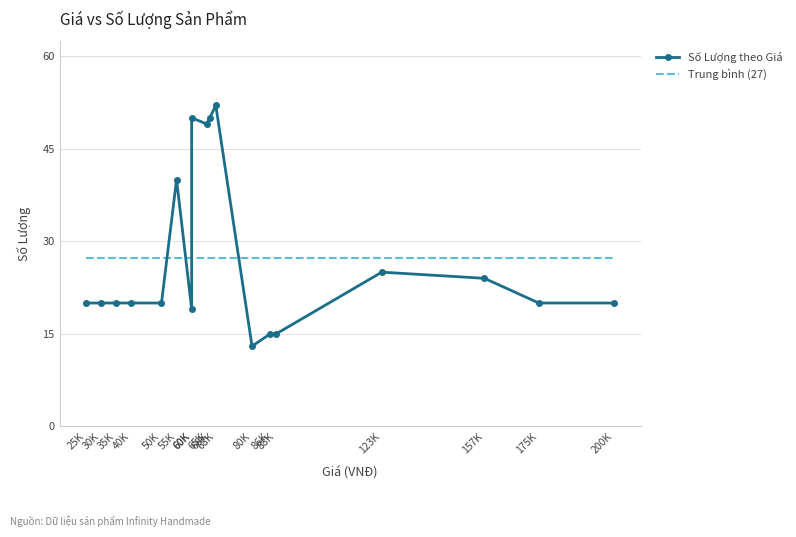

Where do Số Lượng theo Giá and Trung bình (27) first cross each other?

50K and 55K